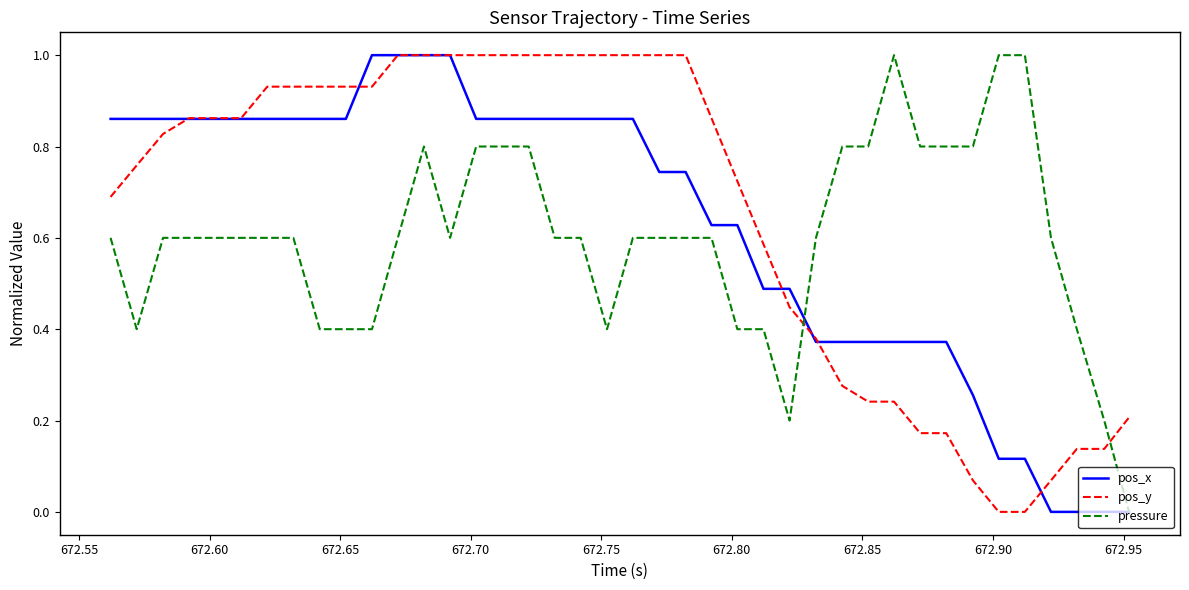

What is the maximum value for pos_x?

1.0